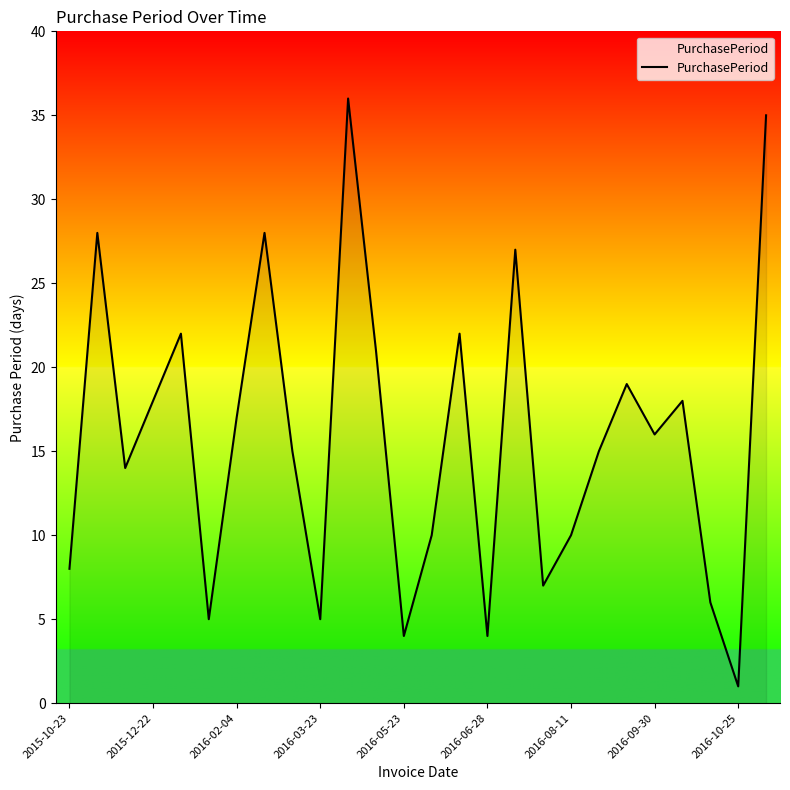

What is the maximum value shown in the chart?

36